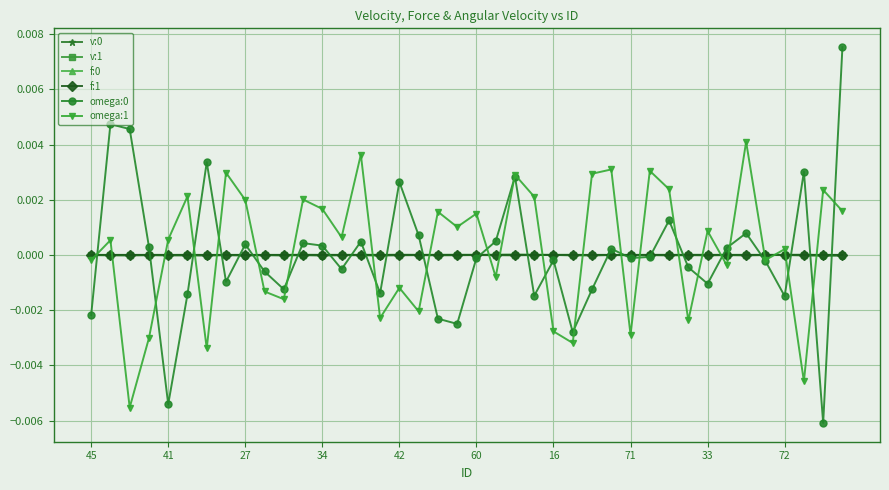

After their last crossing, which series has the higher values: f:1 or omega:1?

omega:1